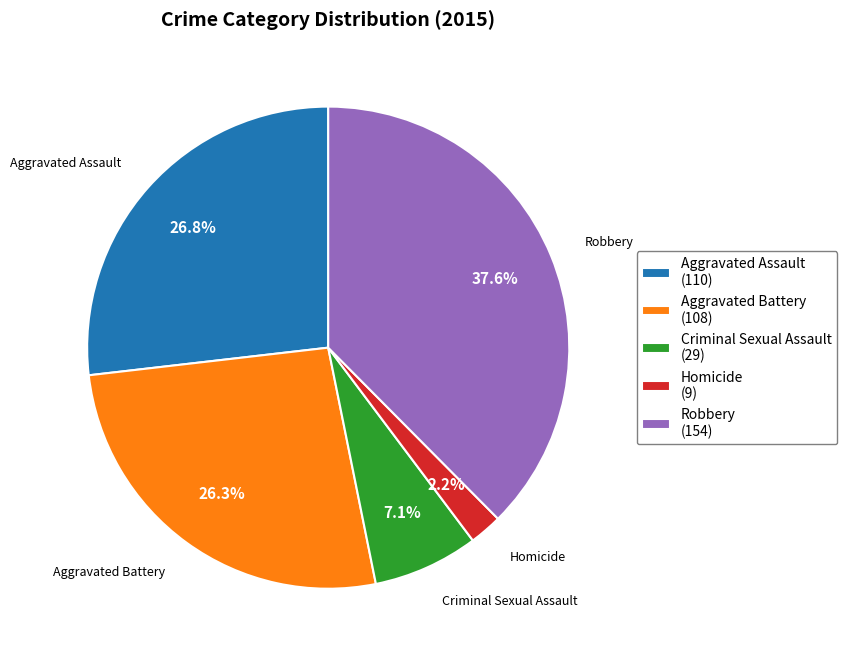

True or false: Robbery accounts for 38% of the total.

True